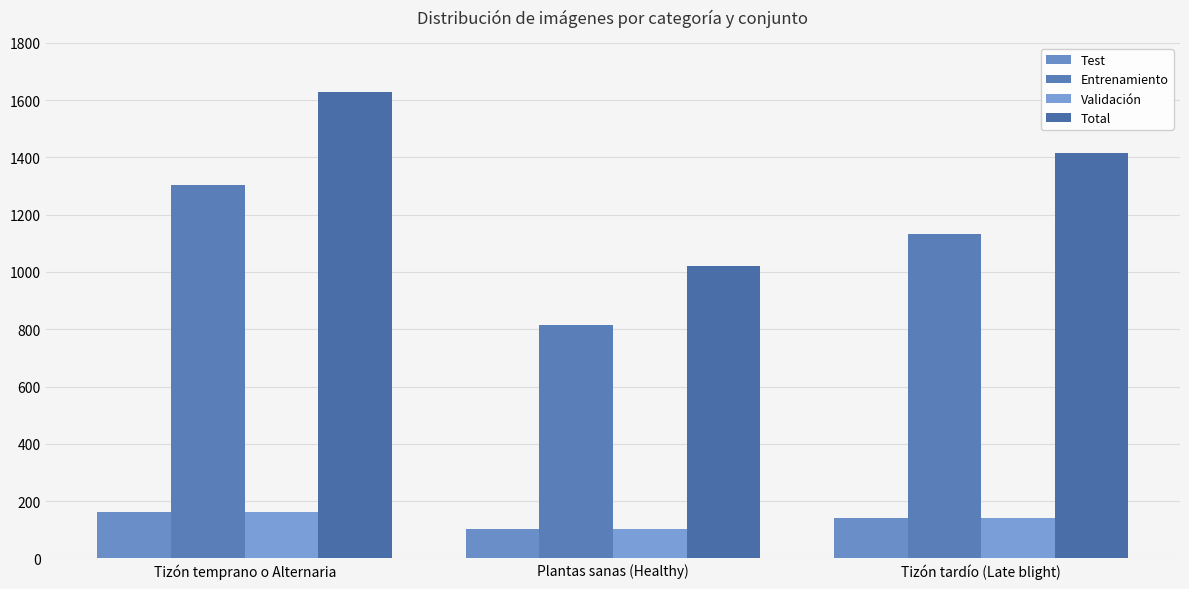

What is the value of the Test bar at the 1st from the left?

162